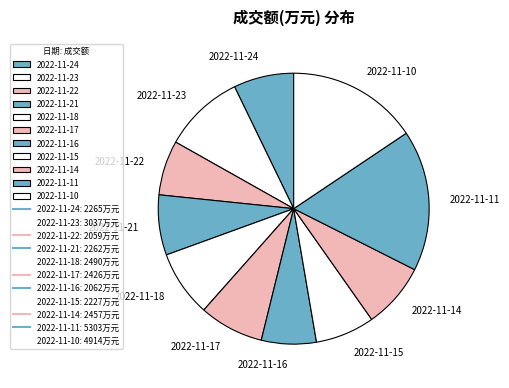

Which slice is the largest?

2022-11-11